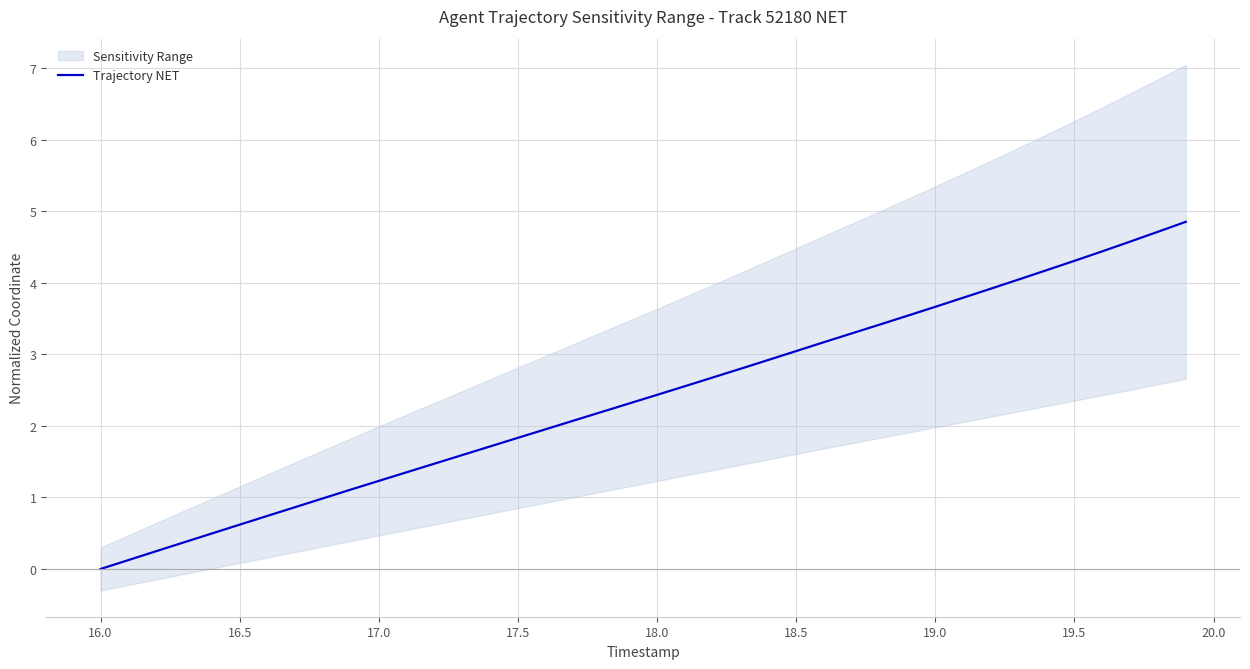

Count the number of values greater than 2.

23